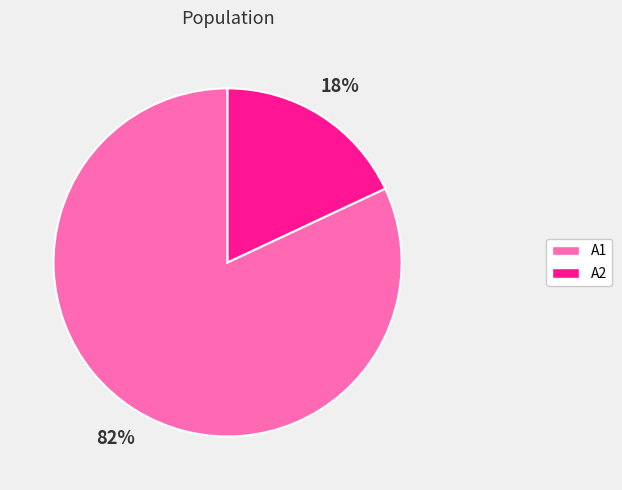

Count the number of slices in the pie.

2